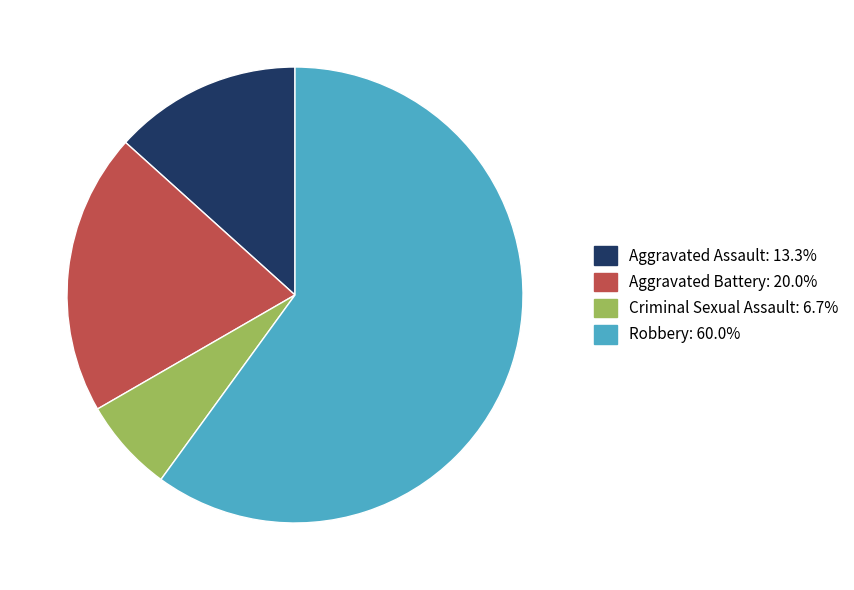

Combined, do Criminal Sexual Assault and Aggravated Assault account for over 50%?

No